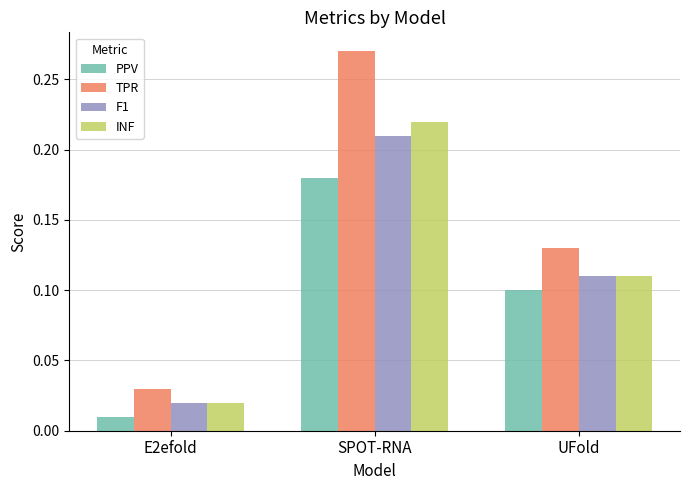

Which series has the largest total across all categories?

TPR